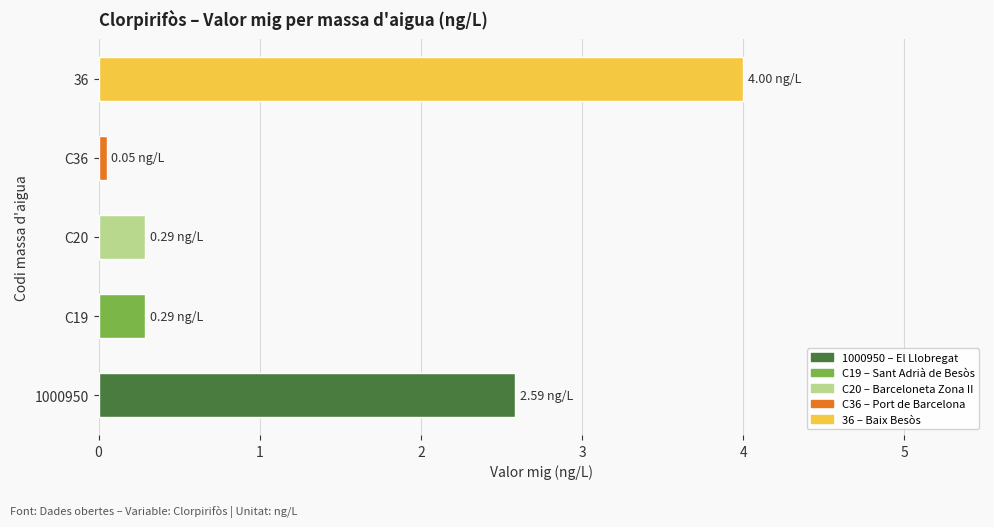

What is the sum of the values at C20 and C36?

0.3